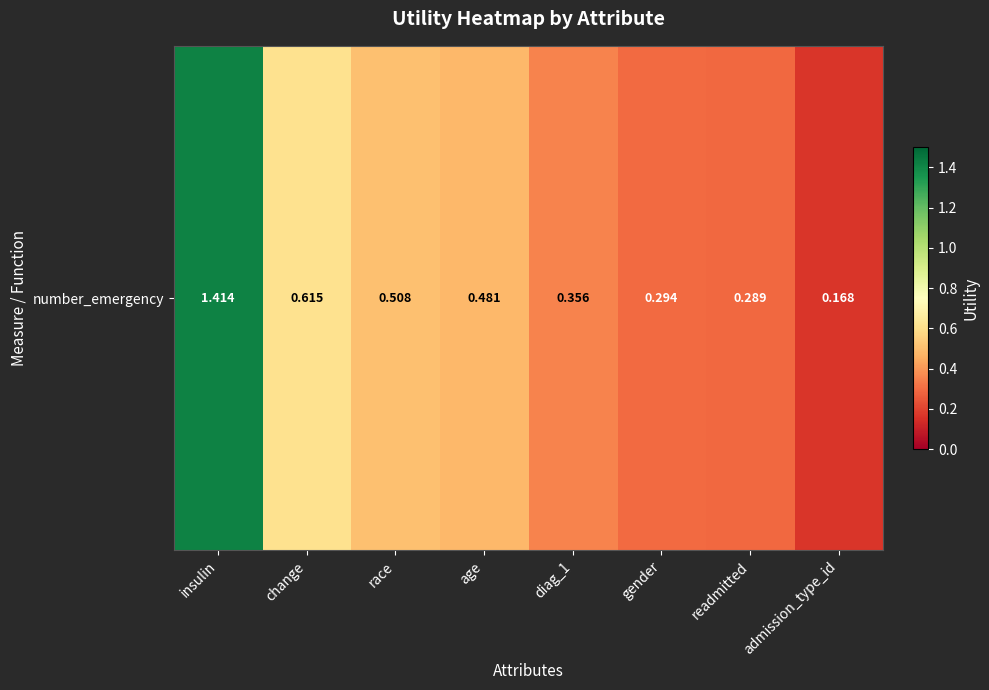

What is the smallest value displayed?

0.2